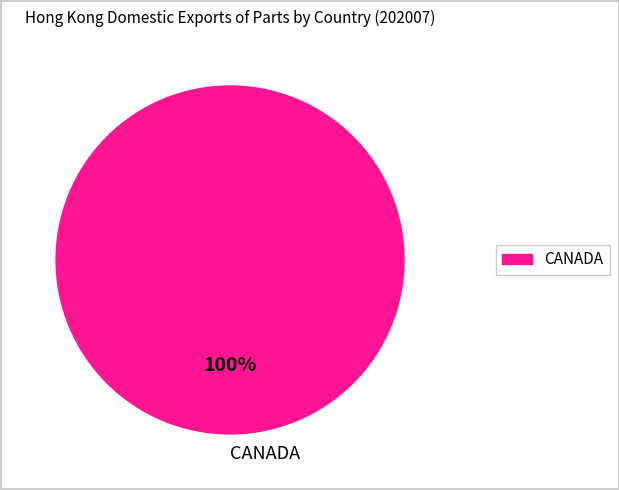

How many segments does this pie chart have?

1